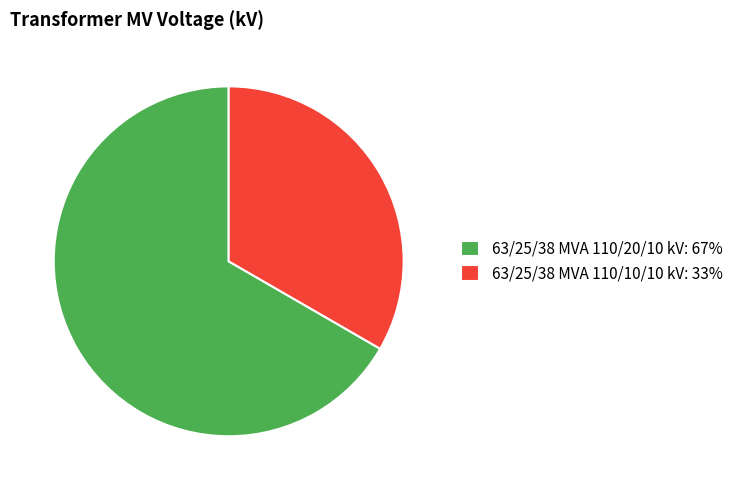

Is the sum of 63/25/38 MVA 110/20/10 kV: 67% and 63/25/38 MVA 110/10/10 kV: 33% greater than half?

Yes